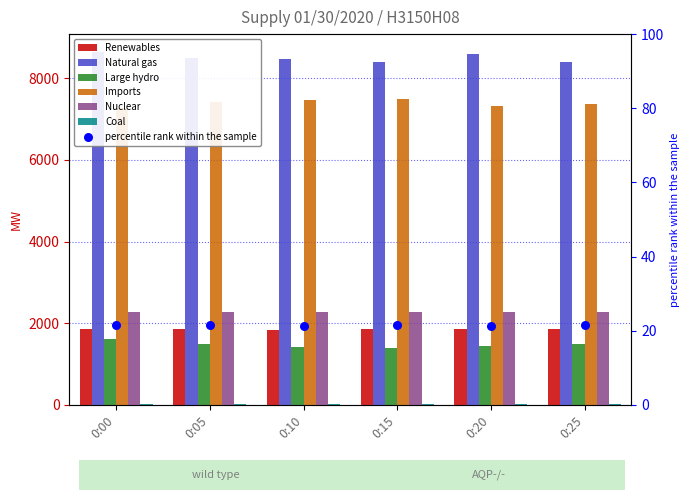

Which series has the largest Y range (max minus min)?

Natural gas